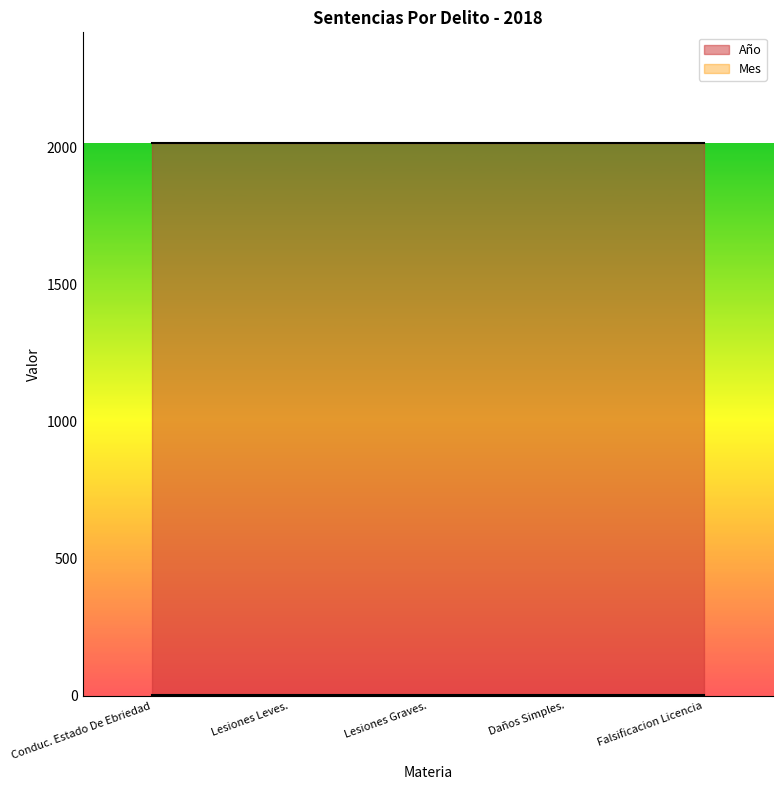

Rank the series by their average value, from lowest to highest.

Mes, Año